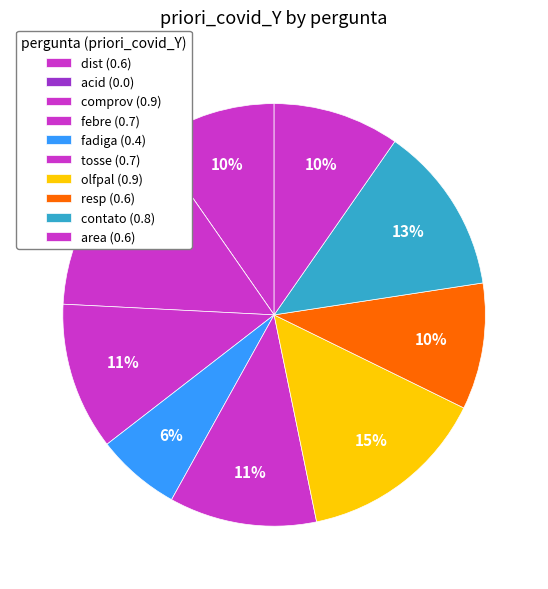

The acid slice represents 0% of the pie. True or false?

True